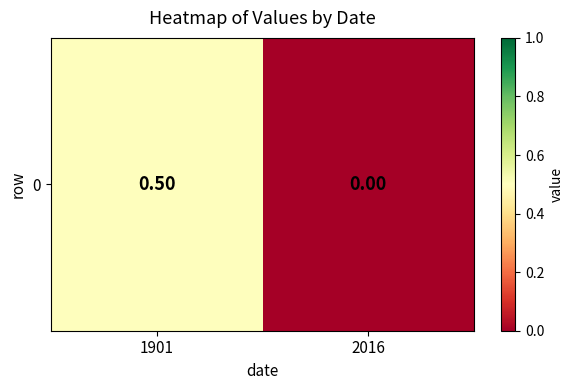

What is the sum of the values at 1901 and 2016?

0.5